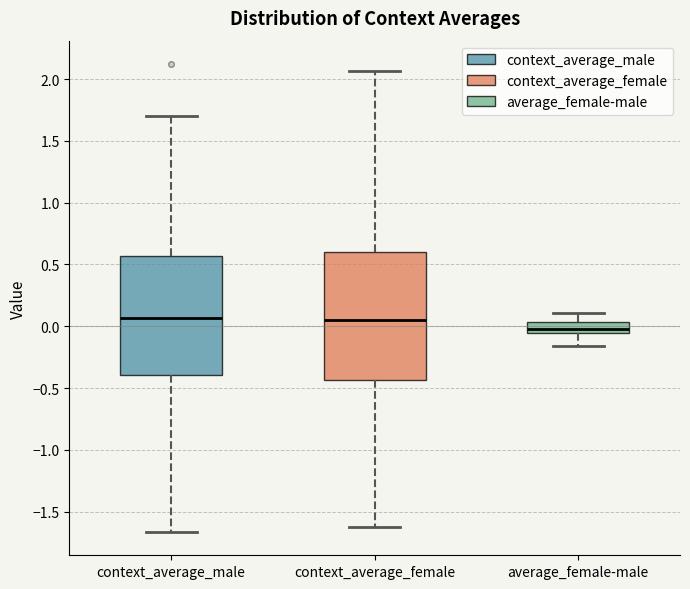

Reading left to right, read every box against the y-axis: the position of its median line, the range the box covers, and the ends of its whiskers. The values are not printed on the chart, so give them approximately, as read against the axis.

context_average_male: median 0.05, box -0.40 to 0.55, whiskers -1.65 to 1.70
context_average_female: median 0.05, box -0.45 to 0.60, whiskers -1.65 to 2.05
average_female-male: median -0.05 (just above the box's lower edge), box -0.05 to 0.05, whiskers -0.15 to 0.10